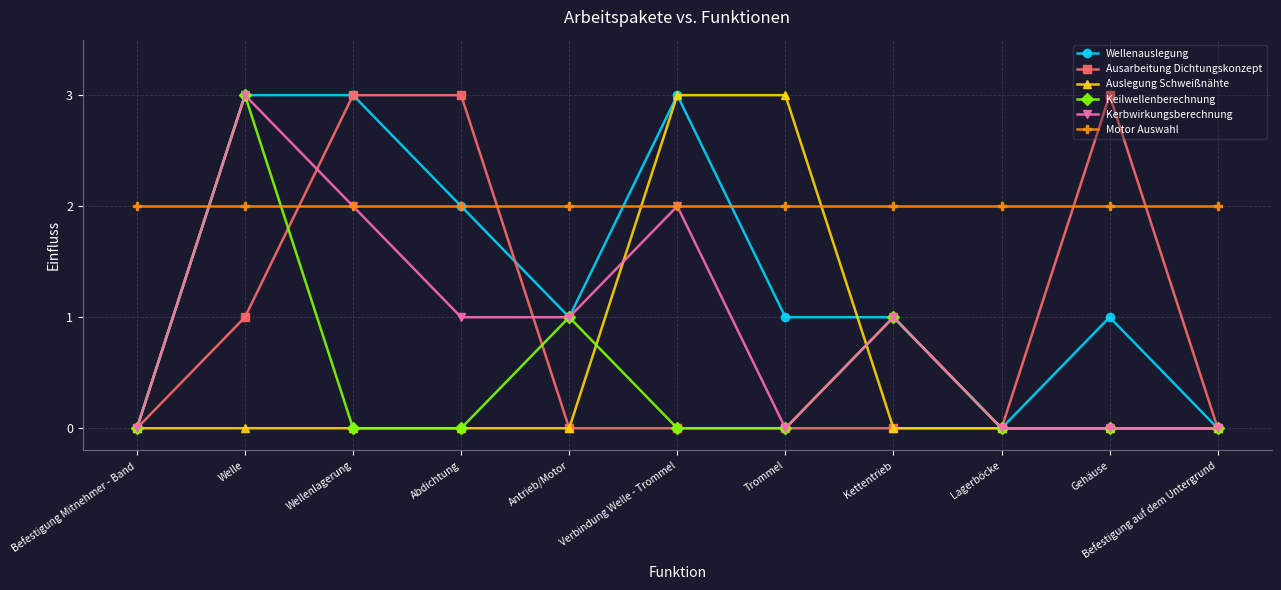

What is the difference between the highest and lowest values at Welle?

3